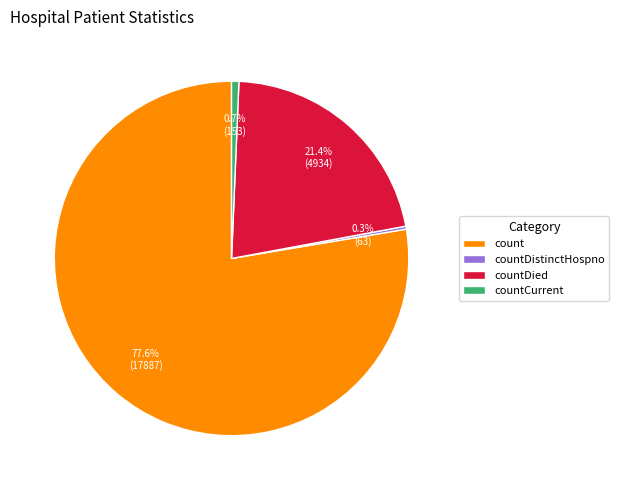

Between countCurrent and countDied, which is larger?

countDied